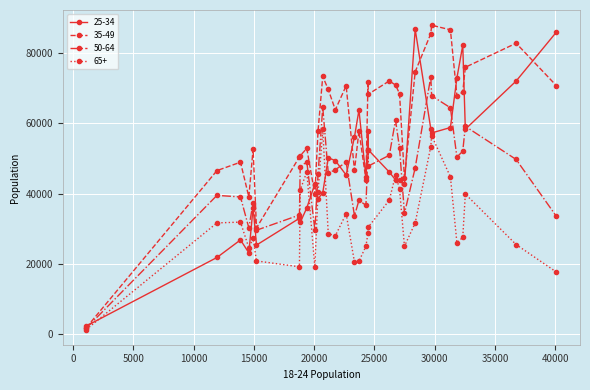

At how many categories does at least one series exceed 8964?

32